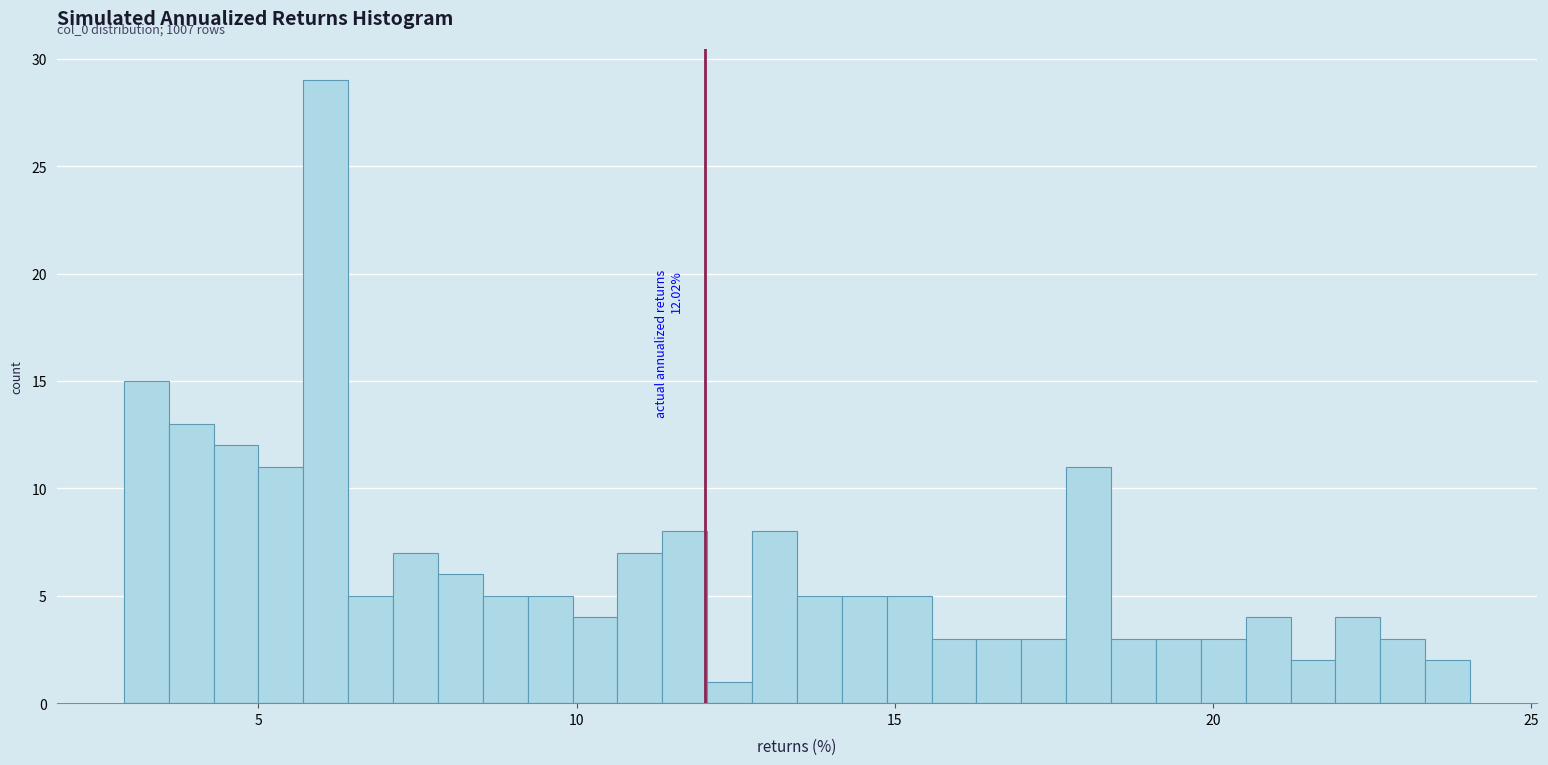

Around what value on the x-axis is the tallest bar? Give the approximate position of its centre, as read against the axis.

6.0